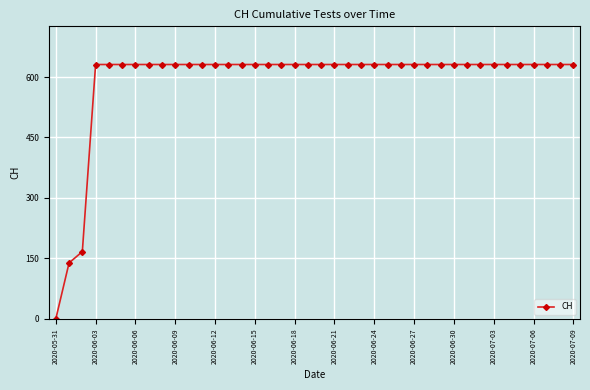

What is the average value?

591